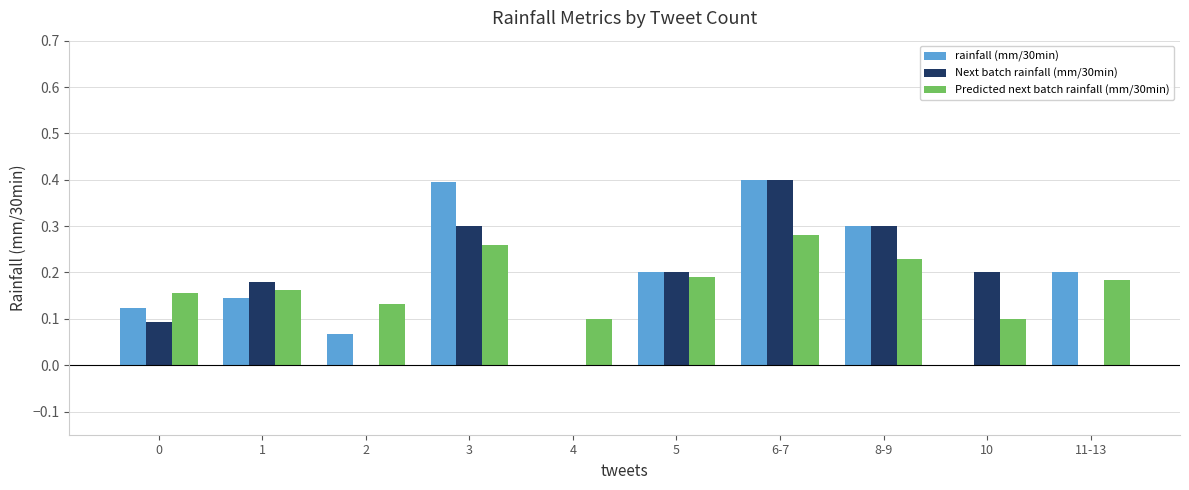

At which category is the sum across all series the highest?

6-7